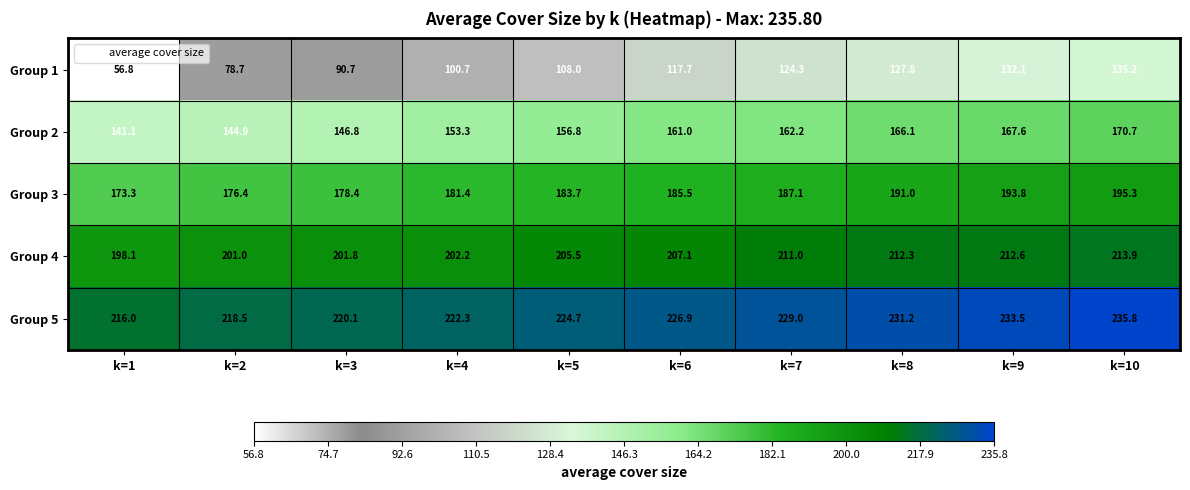

What is the highest value of the Group 3 series?

195.3